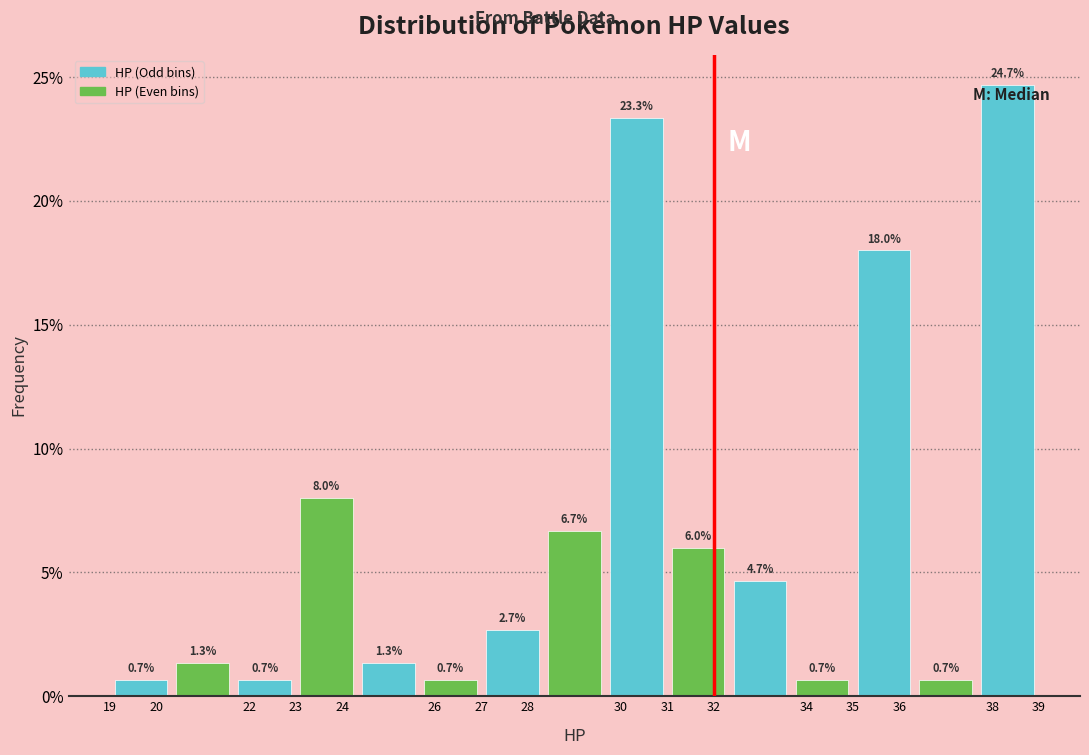

Reading left to right, transcribe this chart: for each bar, give the range it covers on the x-axis and its height. The bar edges are not printed on the chart, so give them approximately, as read against the axis.

19.0 to 20.3: 0.7
20.3 to 21.7: 1.3
21.7 to 23.0: 0.7
23.0 to 24.3: 8.0
24.3 to 25.7: 1.3
25.7 to 27.0: 0.7
27.0 to 28.3: 2.7
28.3 to 29.7: 6.7
29.7 to 31.0: 23.3
31.0 to 32.3: 6.0
32.3 to 33.7: 4.7
33.7 to 35.0: 0.7
35.0 to 36.3: 18.0
36.3 to 37.7: 0.7
37.7 to 39.0: 24.7